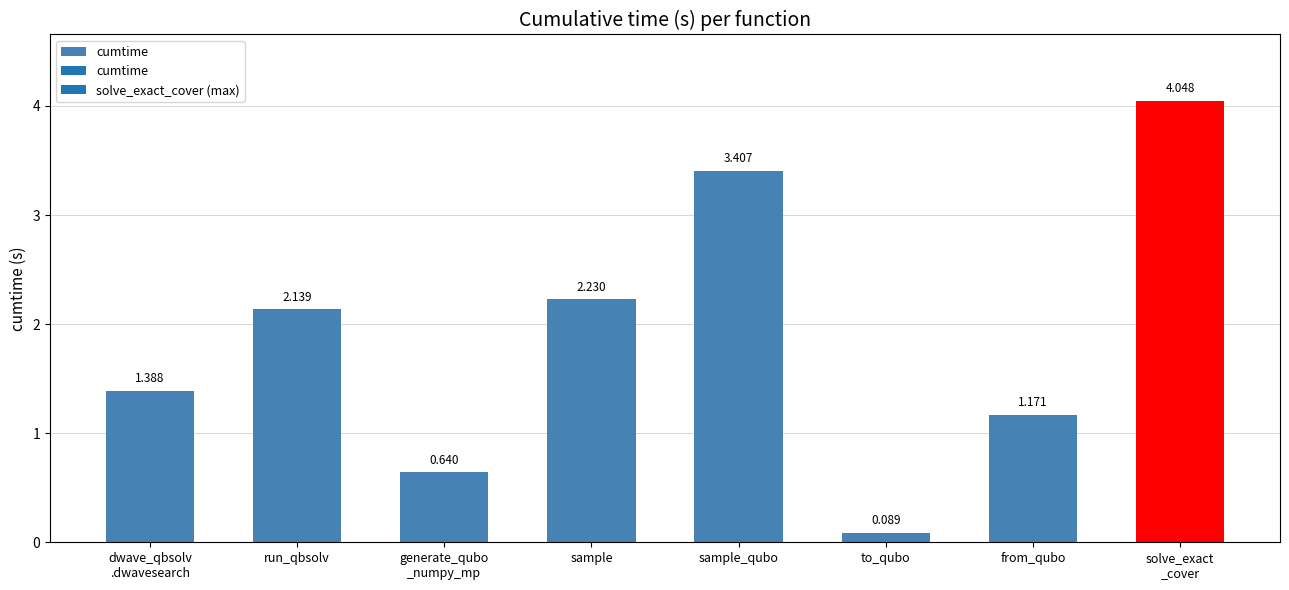

At which category does the chart reach its minimum across all series?

to_qubo